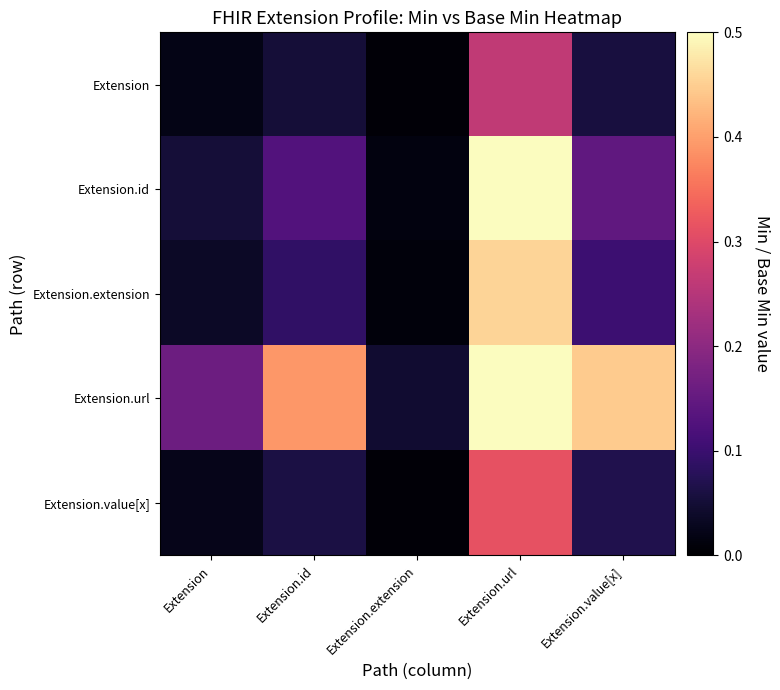

At Extension.id, list the series in order from smallest to largest.

Extension, Extension.value[x], Extension.extension, Extension.id, Extension.url